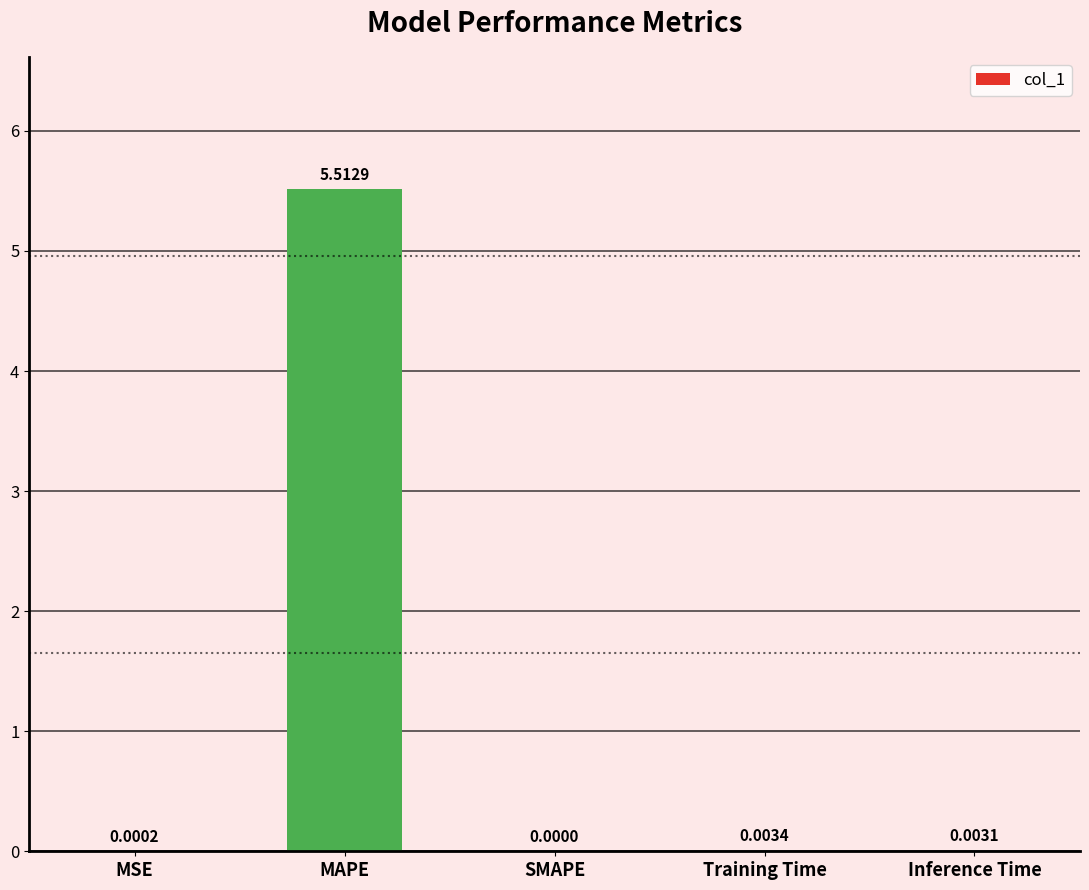

Which has a higher value, MSE or Training Time?

Training Time